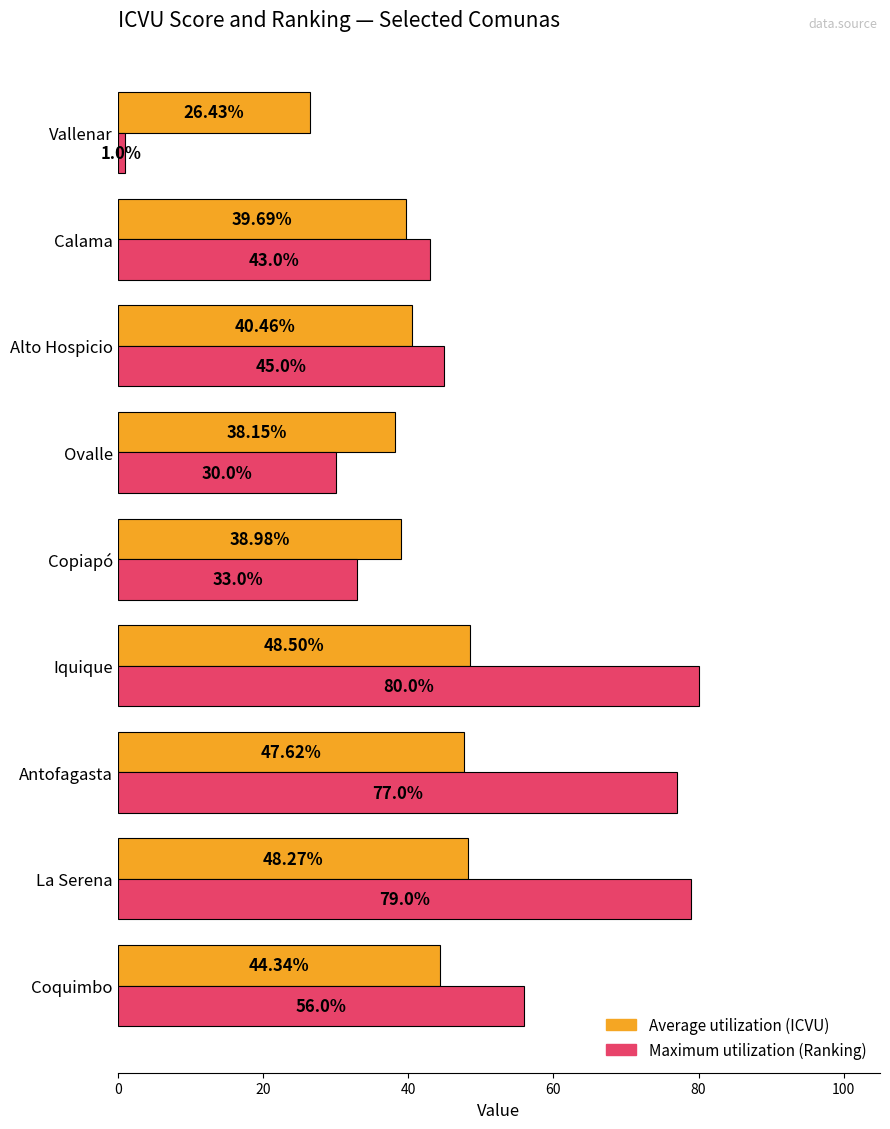

Rank the series by their average value, from lowest to highest.

Average utilization (ICVU), Maximum utilization (Ranking)